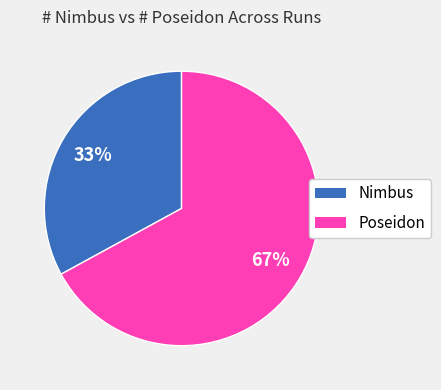

Rank the categories by value from highest to lowest.

Poseidon, Nimbus